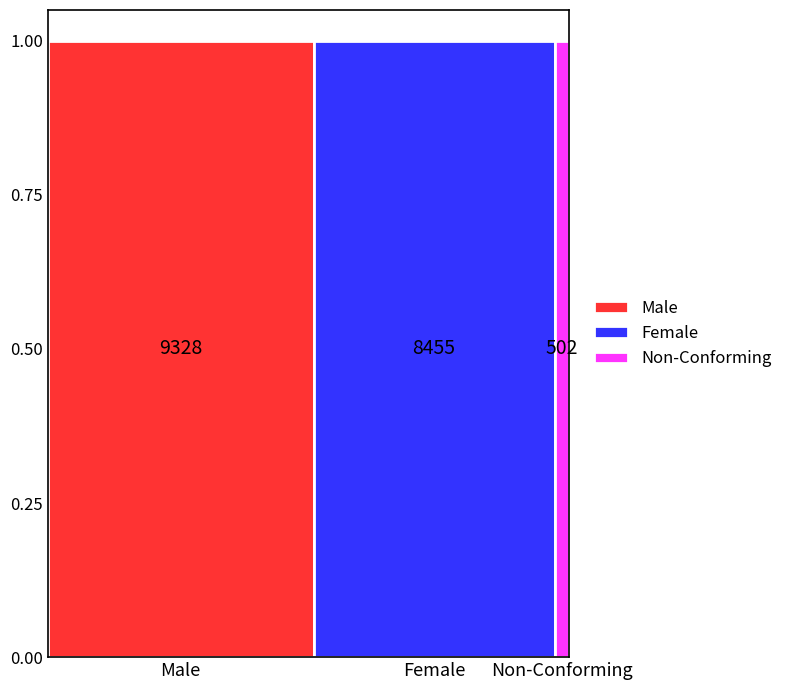

How many bars are there in total?

3